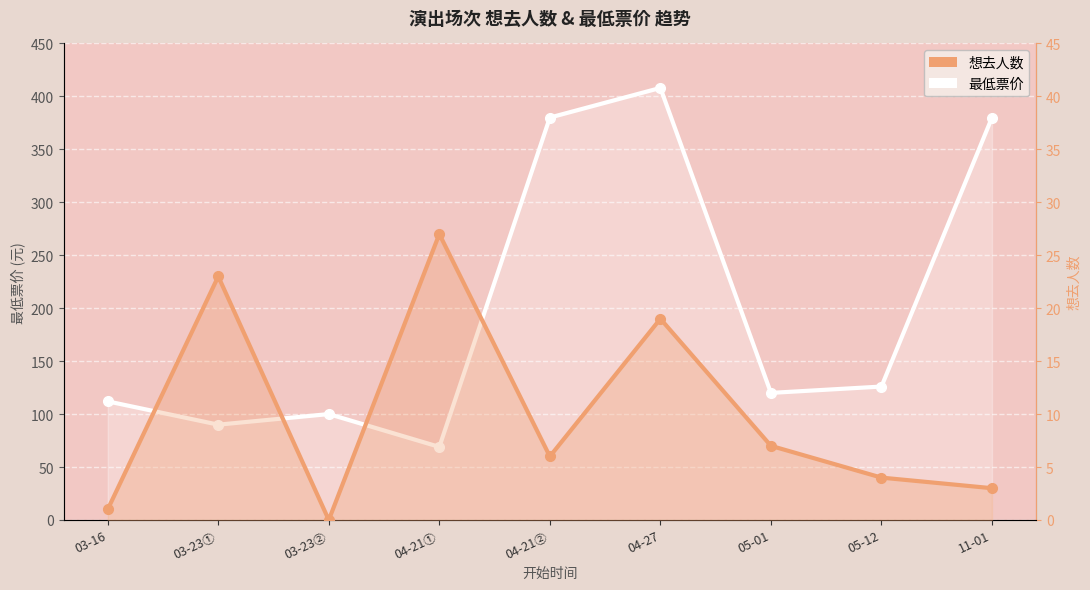

Reading left to right, extract all data points from this chart.

最低票价: 03-16=112	03-23①=90	03-23②=100	04-21①=69	04-21②=380	04-27=408	05-01=120	05-12=126	11-01=380
想去人数: 03-16=1	03-23①=23	03-23②=0	04-21①=27	04-21②=6	04-27=19	05-01=7	05-12=4	11-01=3